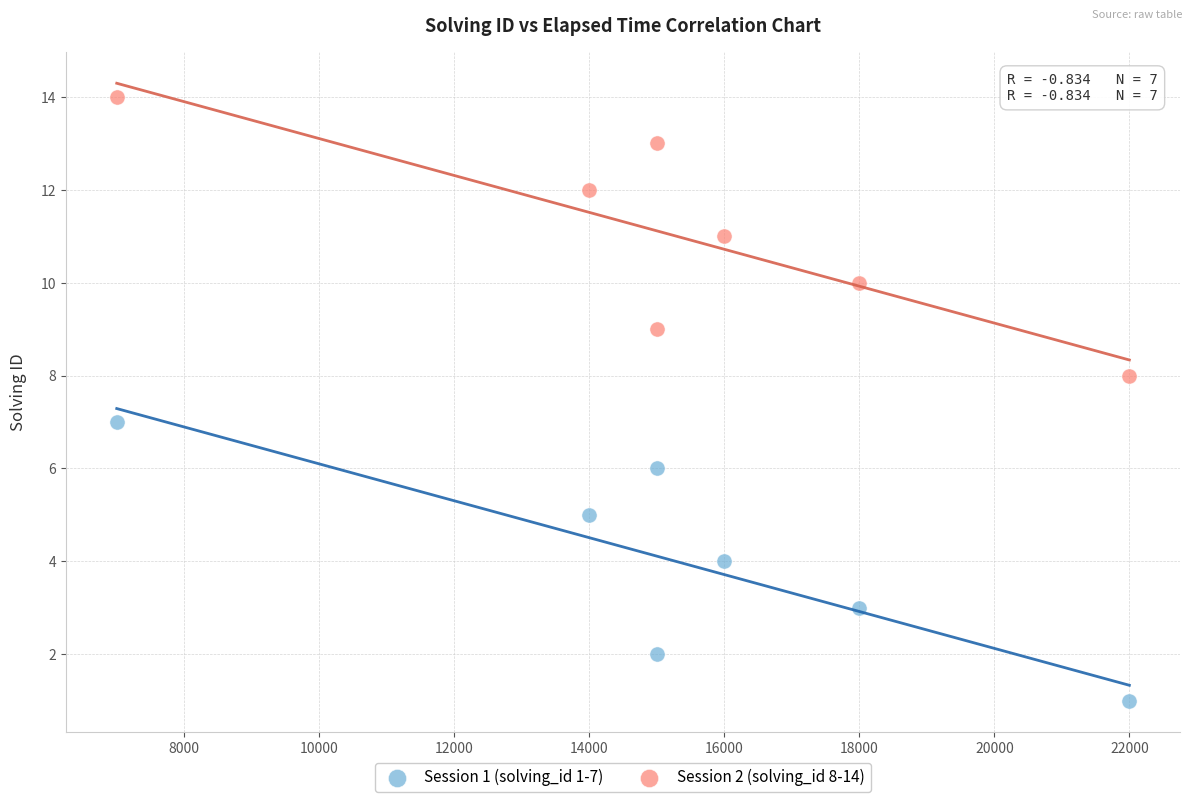

What are all the series names shown in the legend?

Session 1 (solving_id 1-7), Session 2 (solving_id 8-14)